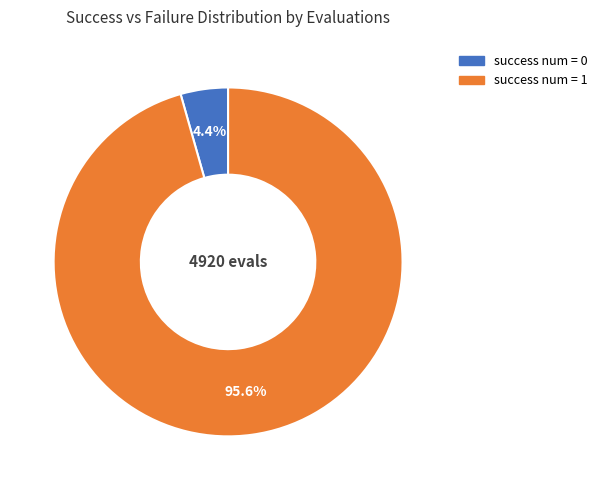

Rank the categories by value from highest to lowest.

success num = 1, success num = 0